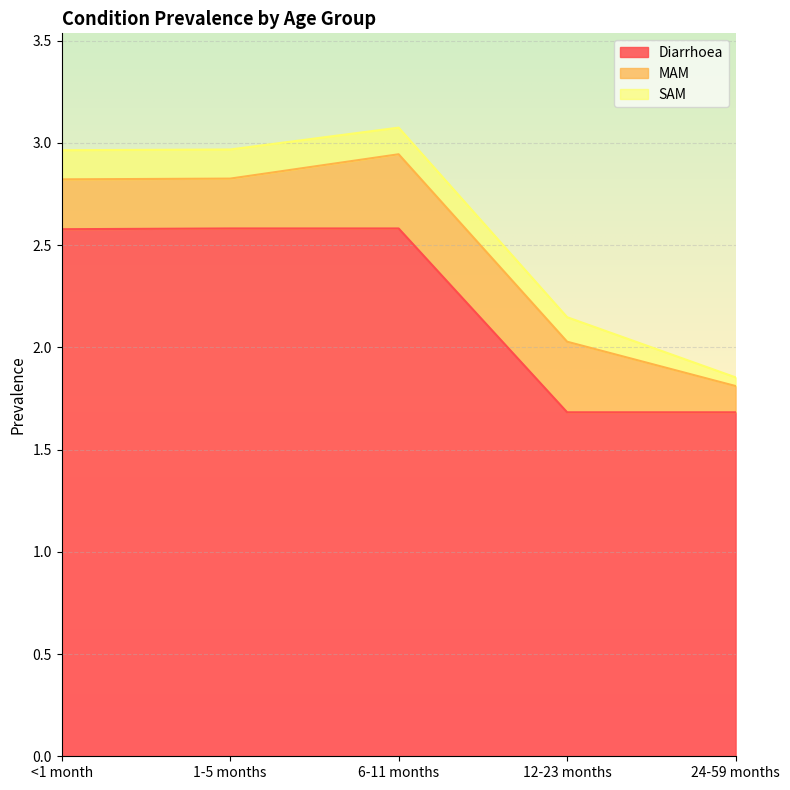

How many categories are shown in the chart?

5